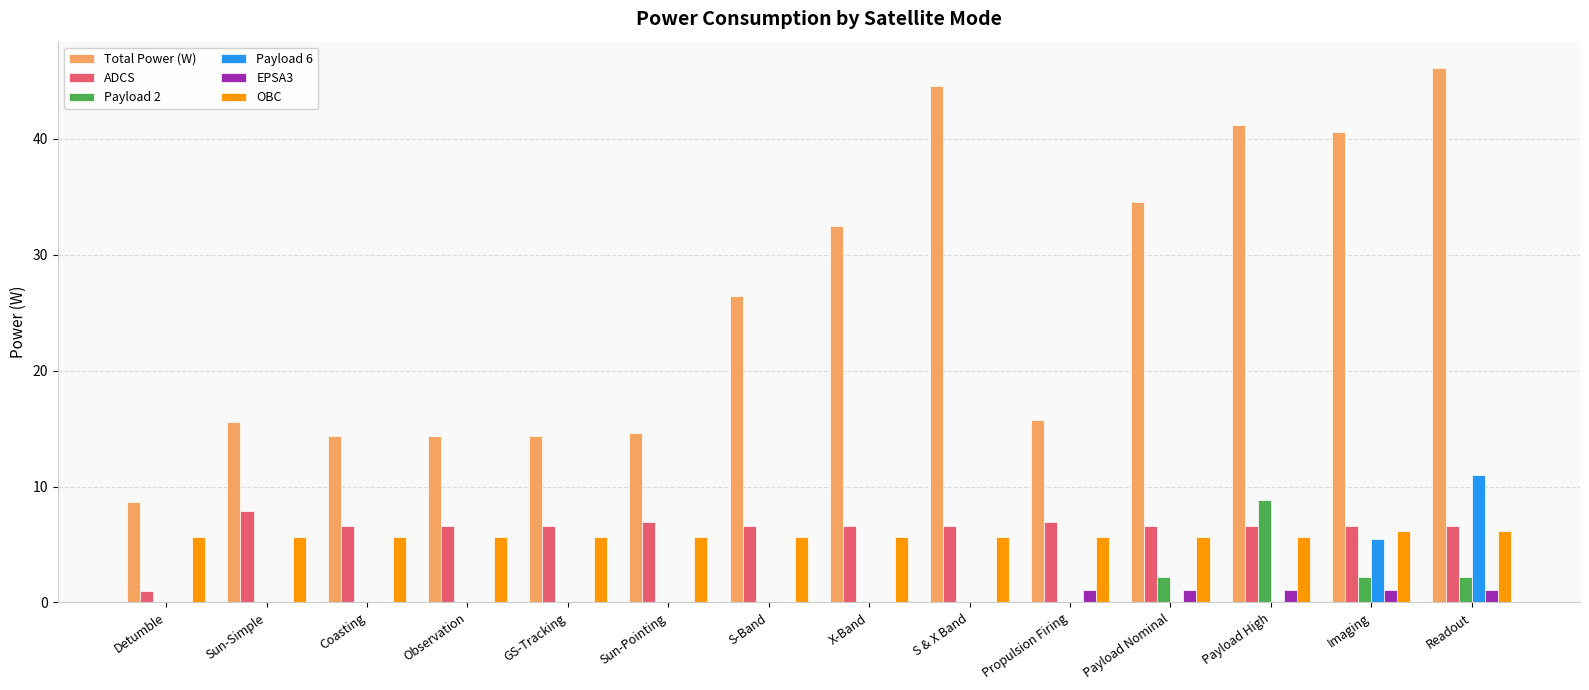

True or false: Payload 6 has a value of 0.0 at Payload Nominal.

True